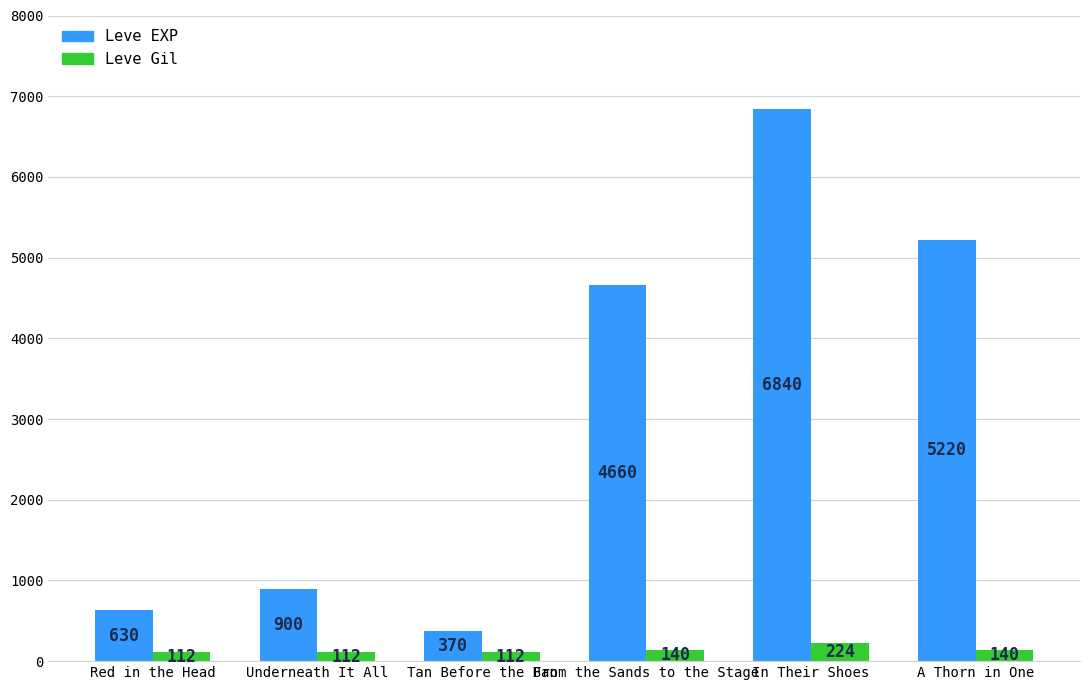

Which category has the lowest value in the Leve EXP series?

Tan Before the Ban